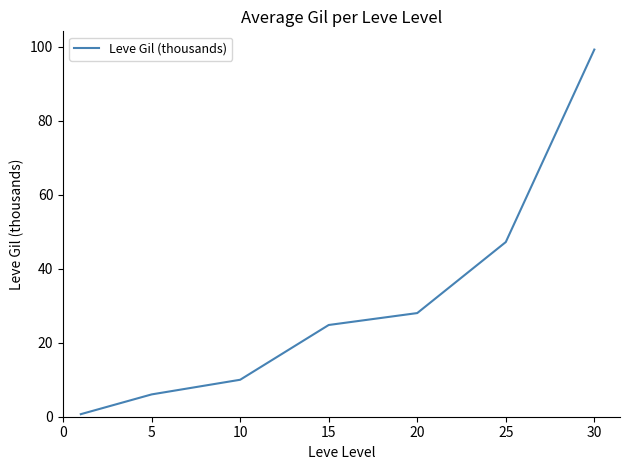

True or false: the data has more than 1 interior local peaks.

False